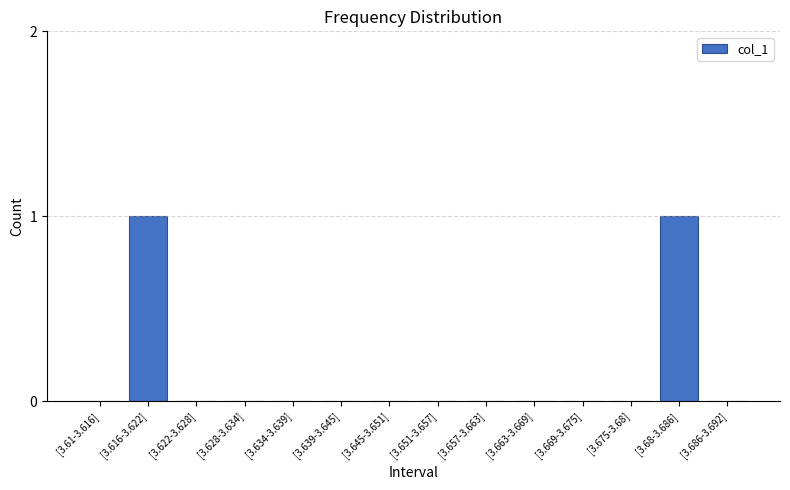

Reading left to right, list all the values displayed in this chart.

0	1	0	0	0	0	0	0	0	0	0	0	1	0